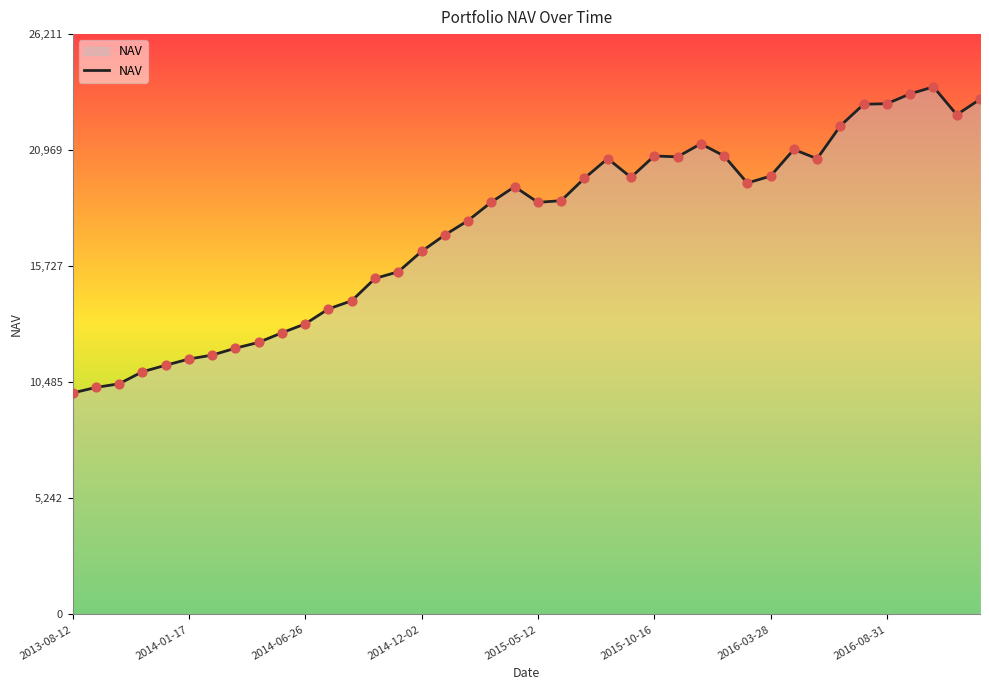

What is the difference between the maximum and minimum values?

13828.5